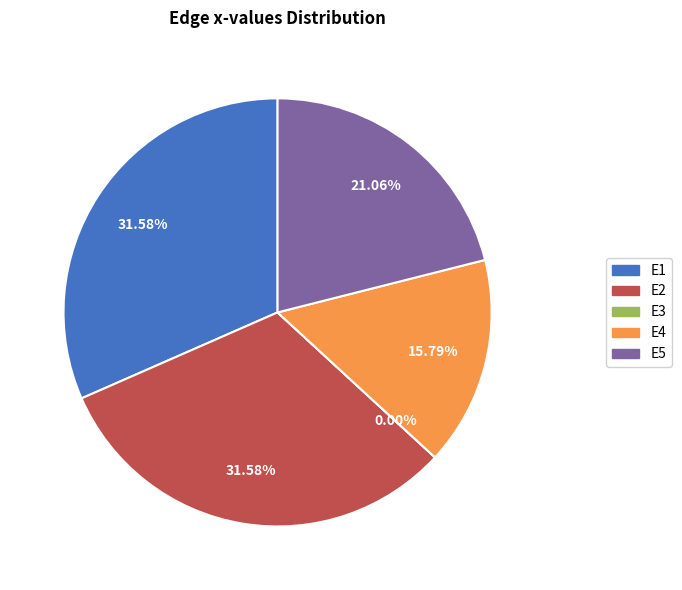

Does E5 account for over 50% of the chart?

No